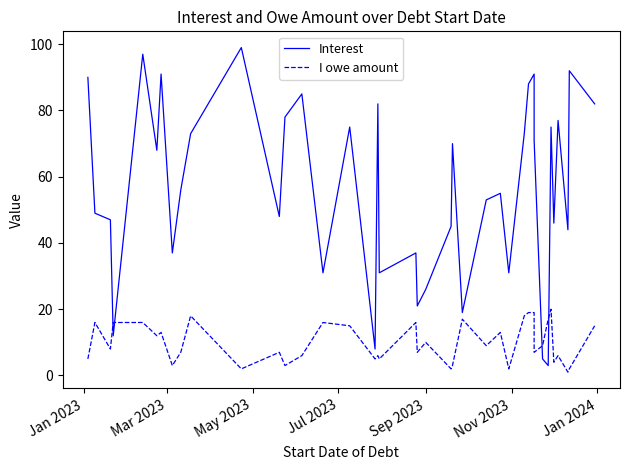

What is the minimum value for I owe amount?

1